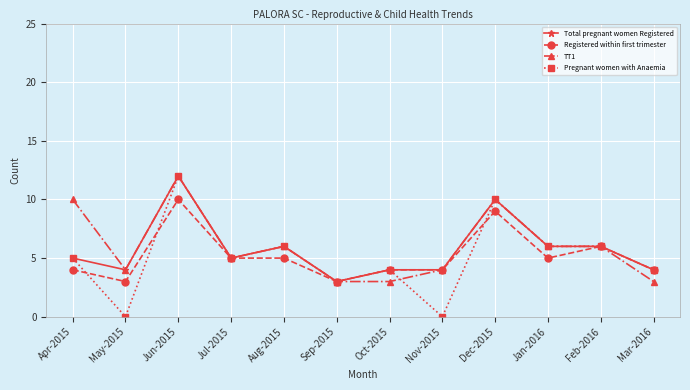

Read the Registered within first trimester value at Dec-2015.

9